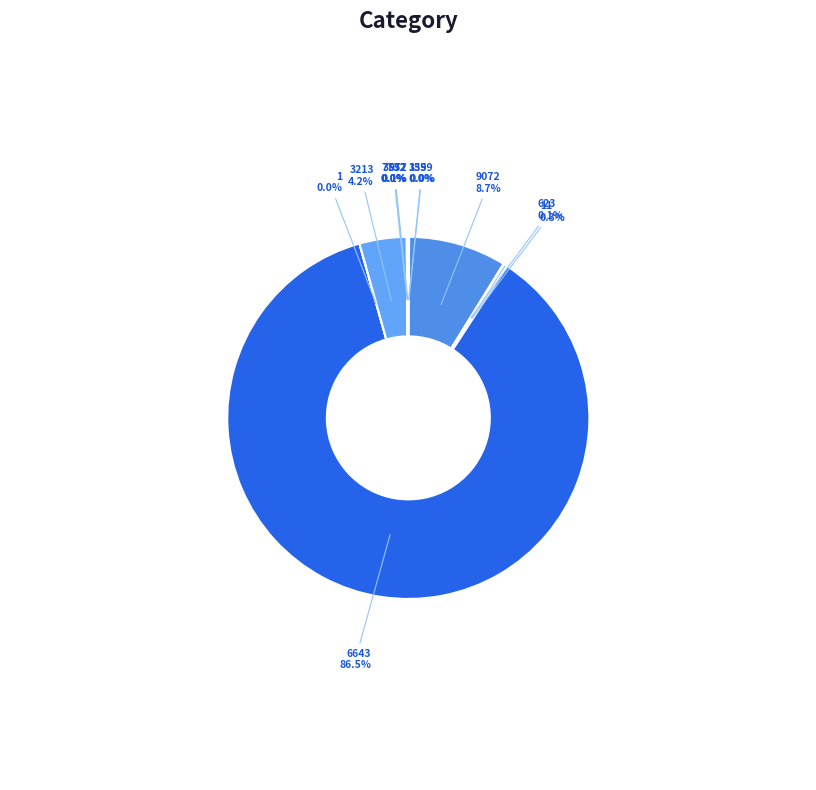

Does any single category account for the majority?

Yes